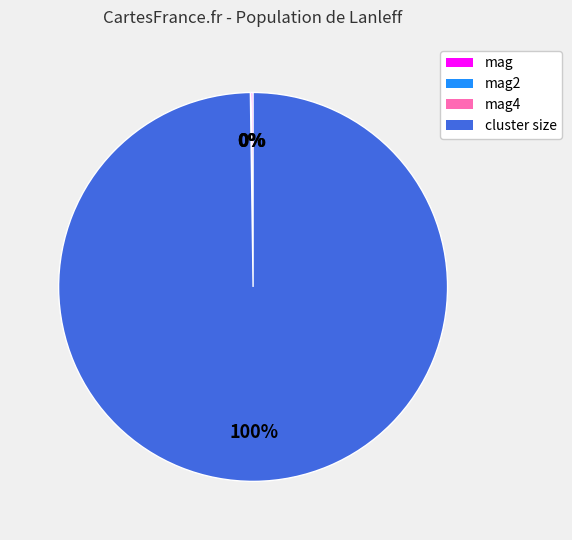

Which category has the biggest portion of the pie?

cluster size